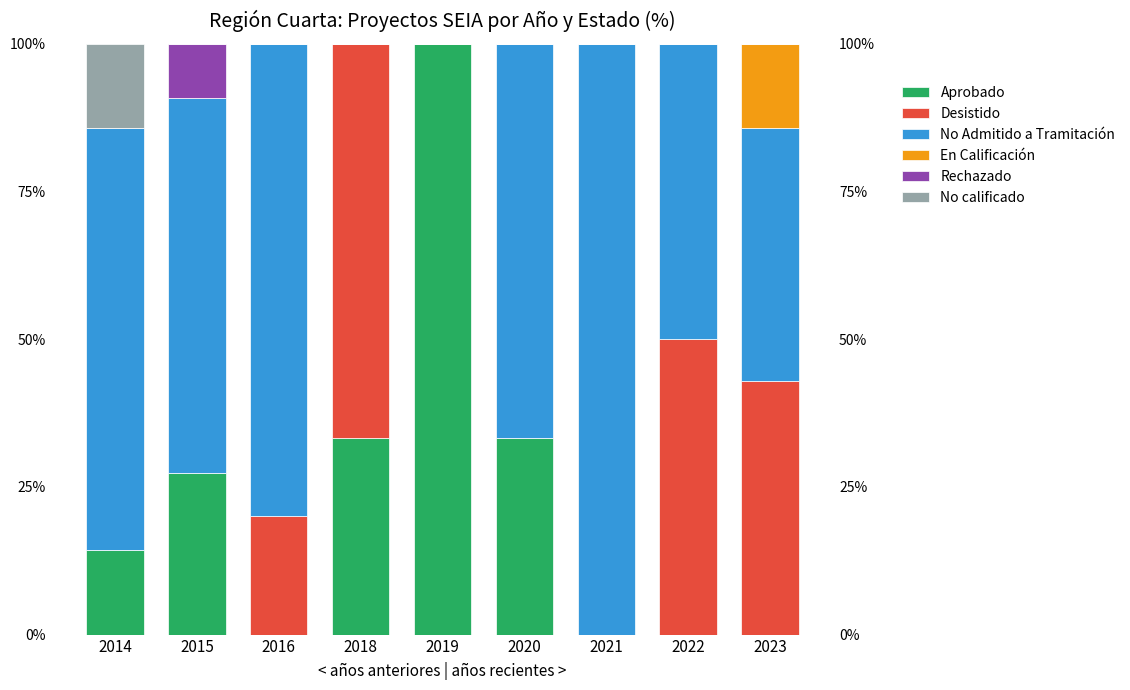

The value of No Admitido a Tramitación at 2021 is 100.0. True or false?

True